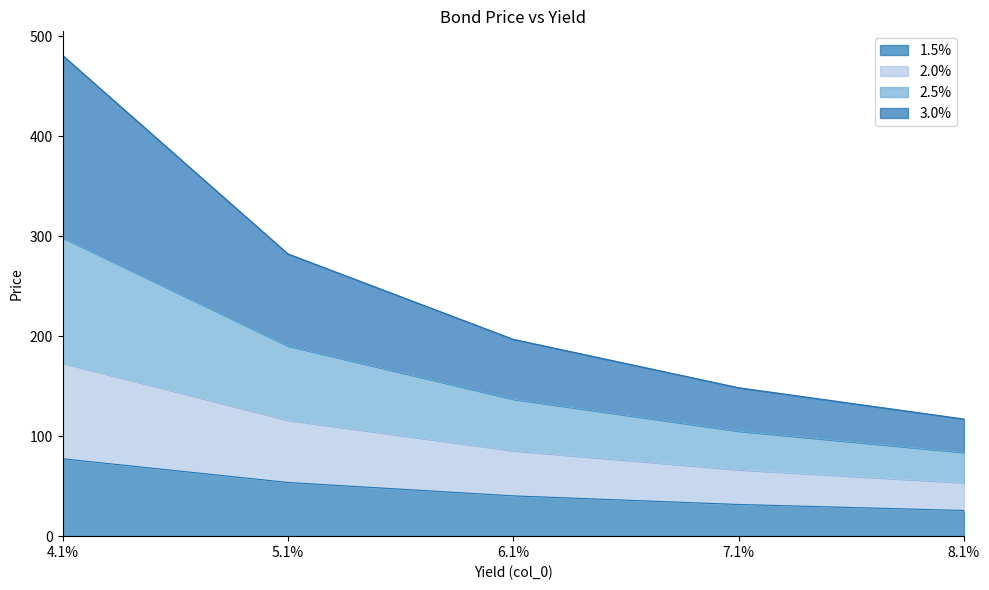

True or false: 2.5% has more than 1 points higher than both neighbors.

False